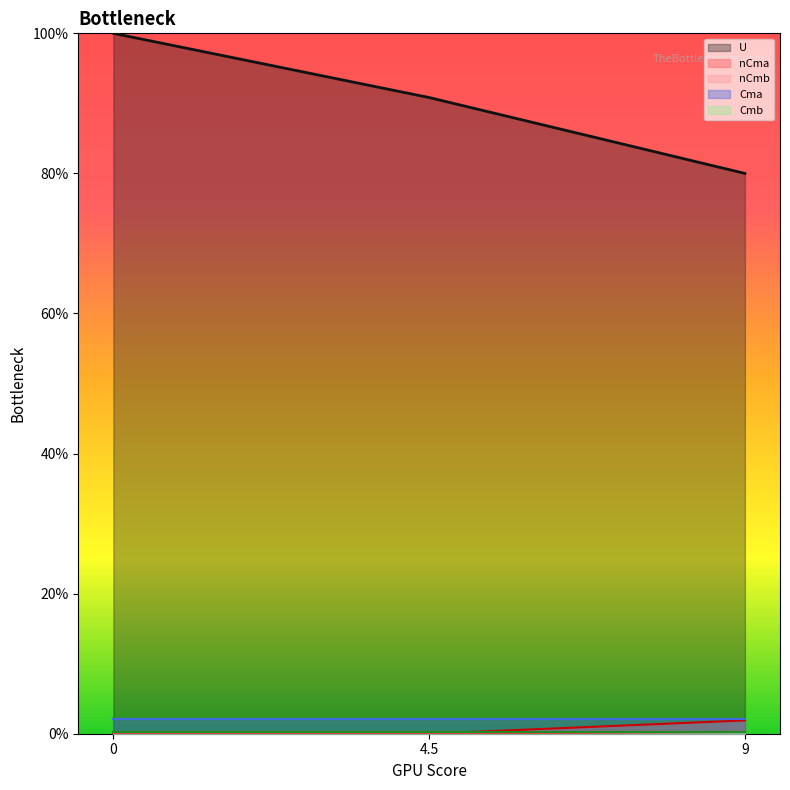

Between 0 and 9, which series saw the biggest shift?

U